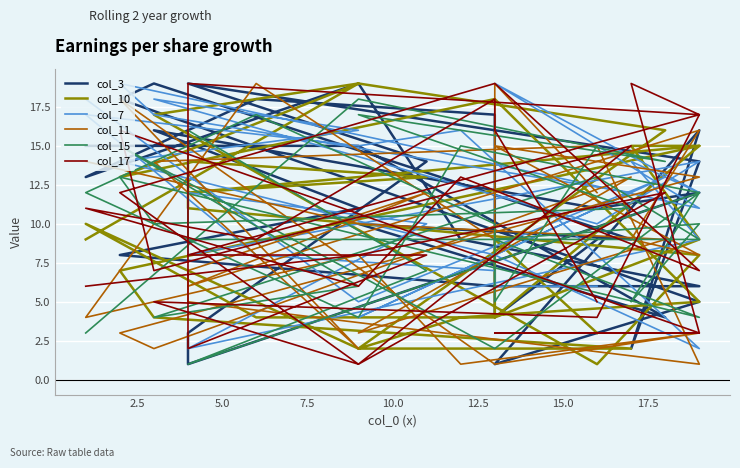

Reading right to left, extract all data points from this chart.

col_3: 9	4	17	18	13	19	9	6	6	8	11	16	11	12	1	3	14	19	14	2	16	1	5	18	19	9	10	4	15	15
col_10: 3	9	4	4	10	2	4	5	18	13	19	17	1	8	11	14	13	12	15	15	9	4	15	7	4	2	2	16	19	9
col_7: 6	6	7	8	17	15	16	2	8	14	16	18	10	14	8	12	10	2	9	14	12	19	11	19	17	12	4	13	5	18
col_11: 12	19	9	19	4	8	1	3	1	18	2	14	15	1	5	7	12	6	16	9	8	15	13	3	2	13	3	9	10	14
col_15: 15	5	10	17	12	4	15	12	2	15	6	4	13	9	9	16	7	1	12	5	10	9	4	13	10	11	17	14	18	3
col_17: 5	16	18	9	11	6	13	7	19	12	1	5	4	17	19	2	8	8	17	19	3	3	3	16	7	15	1	12	8	6